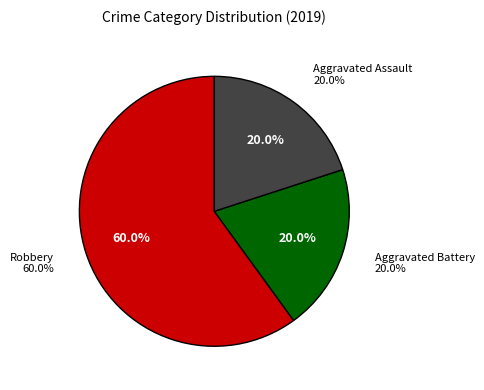

To the nearest percent, what is the average slice percentage?

33%